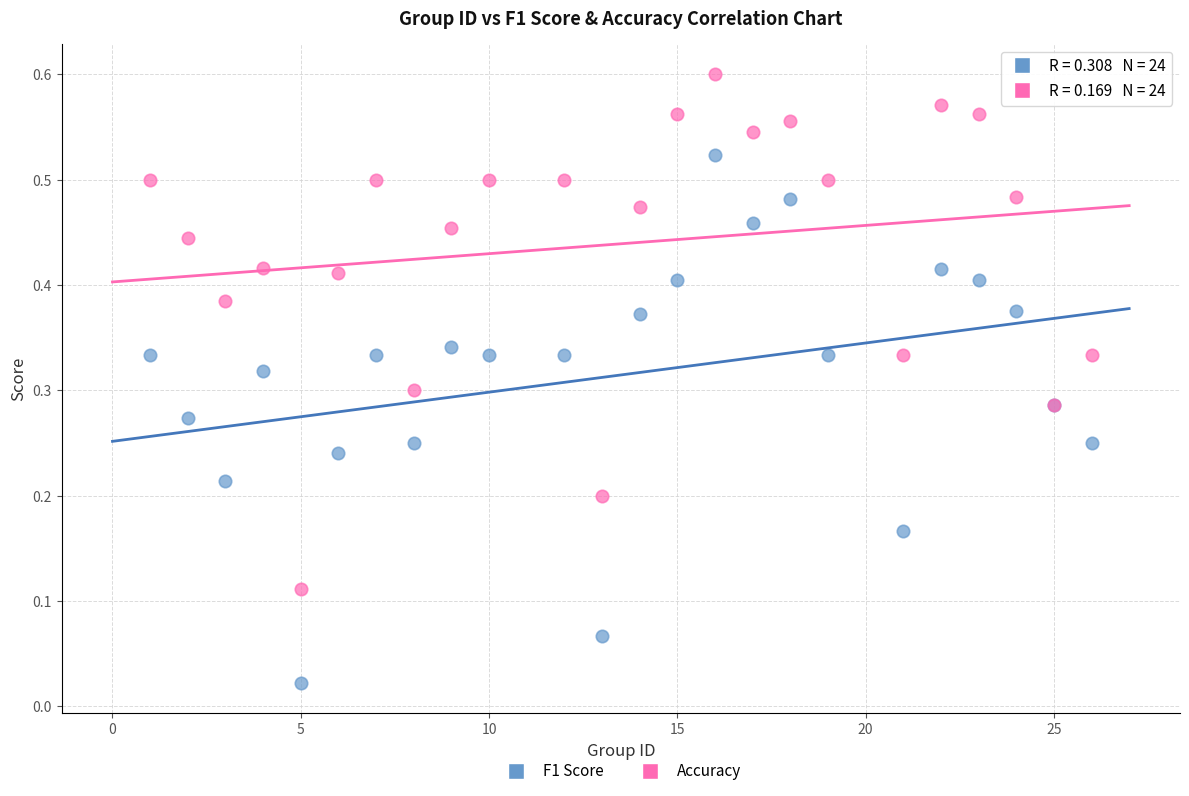

What is the X range (max minus min) for the scatter plot?

25.0